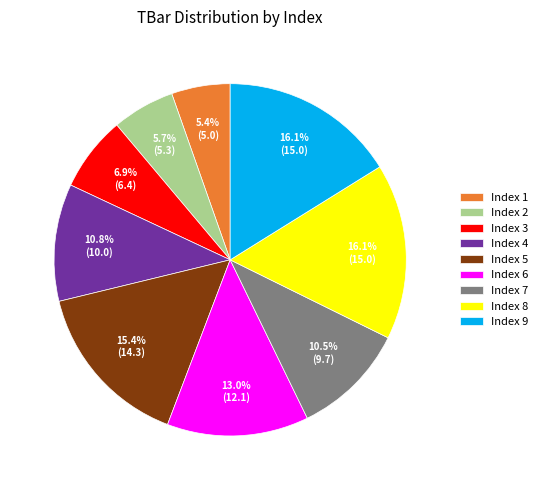

Is the sum of Index 4 and Index 9 greater than half?

No